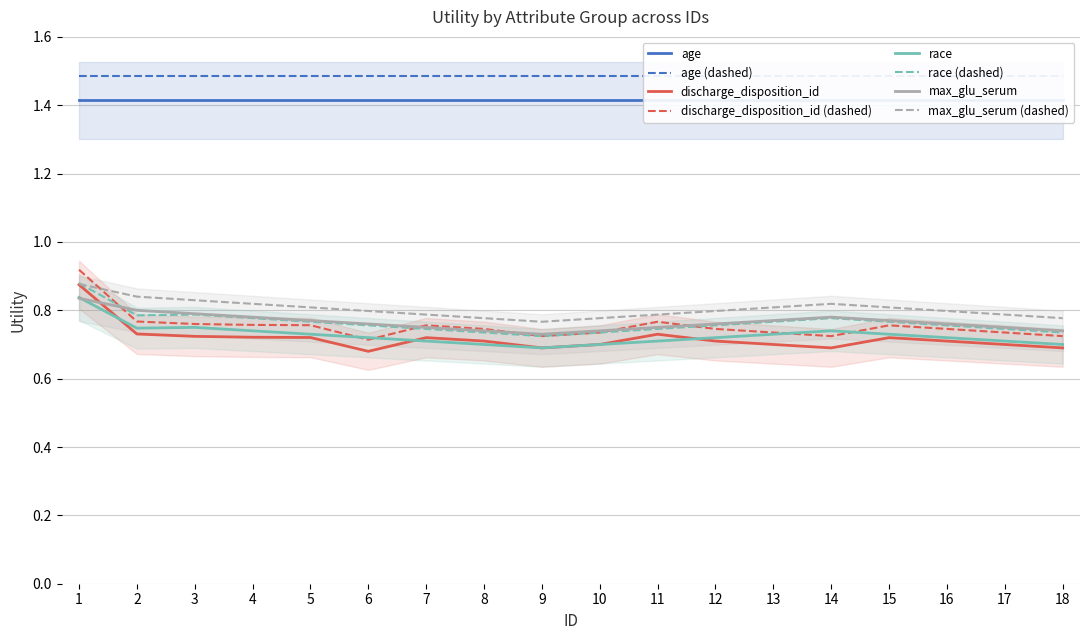

What is the average value of the discharge_disposition_id series?

0.7